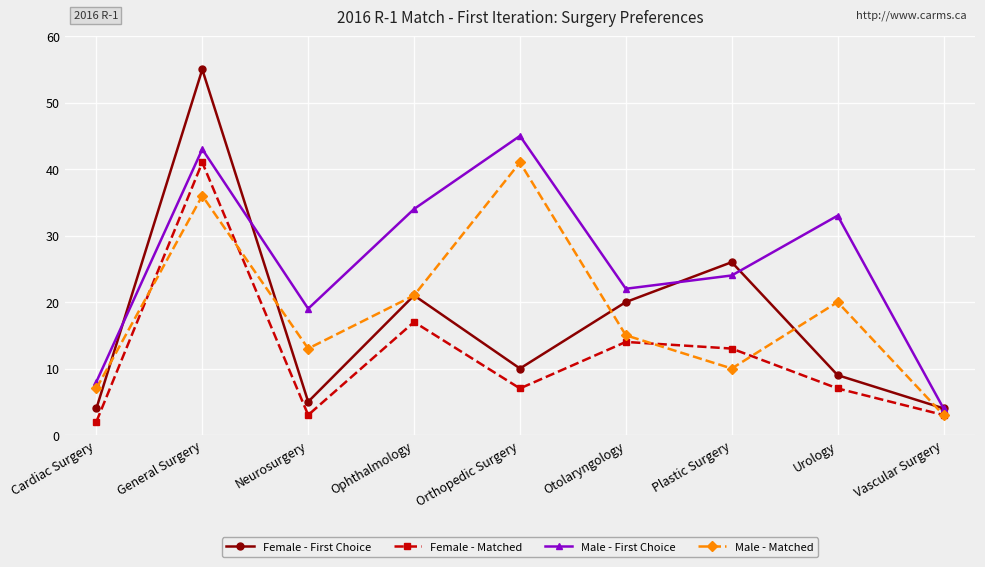

What is the label of the 3rd point from the left?

Neurosurgery